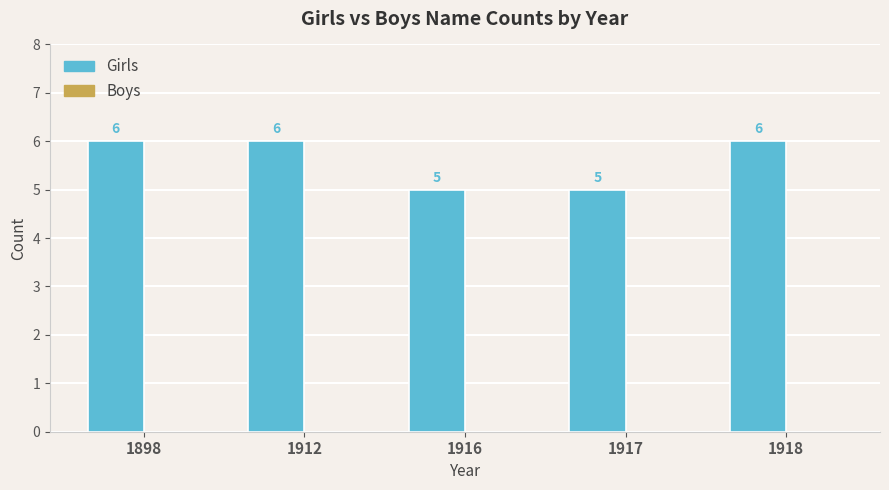

What is the average value?

6